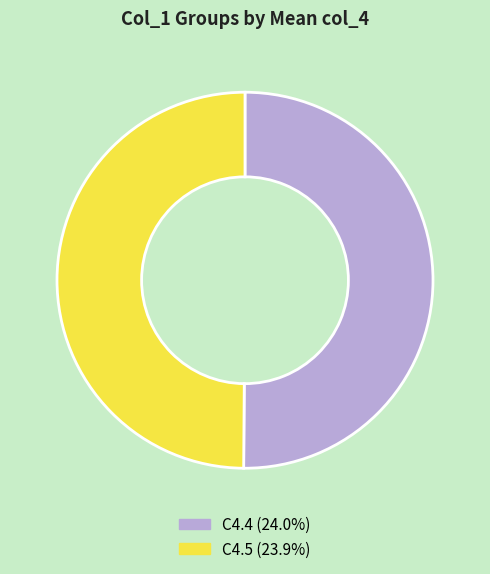

Combined, do C4.5 (23.9%) and C4.4 (24.0%) account for over 50%?

Yes